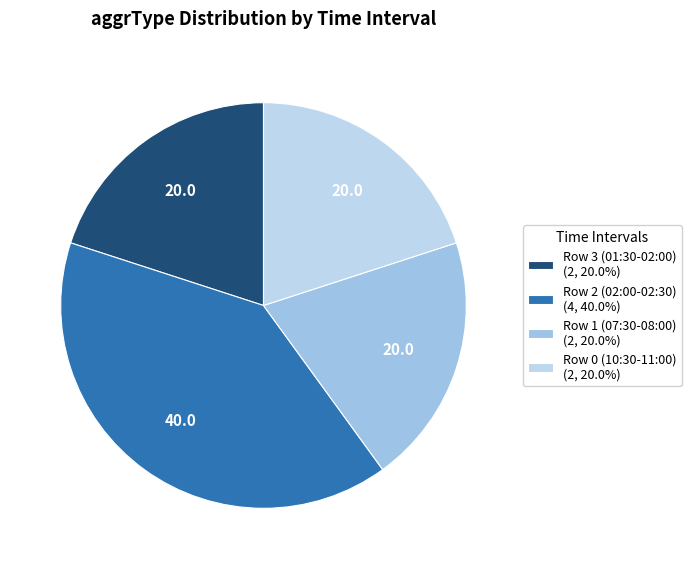

To the nearest percent, what portion does Row 2 (02:00-02:30) represent?

40%